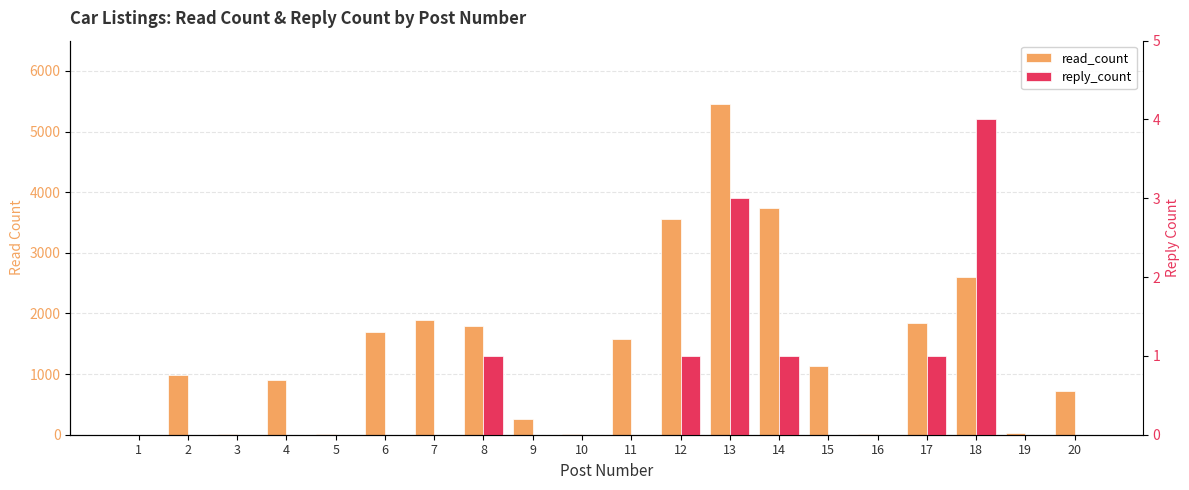

True or false: reply_count has a value of 1 at 17.

True